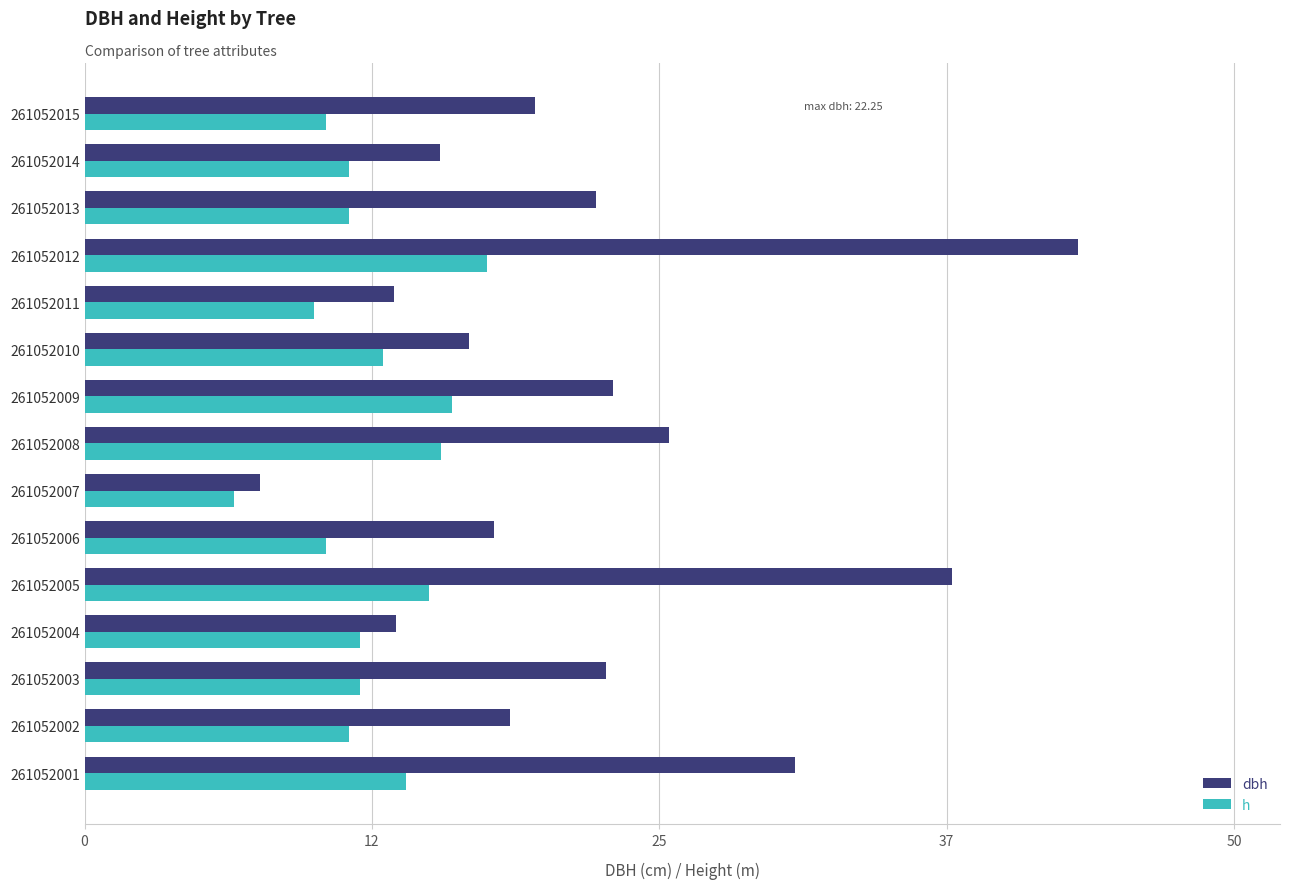

The value of dbh at 261052001 is 30.9. True or false?

True